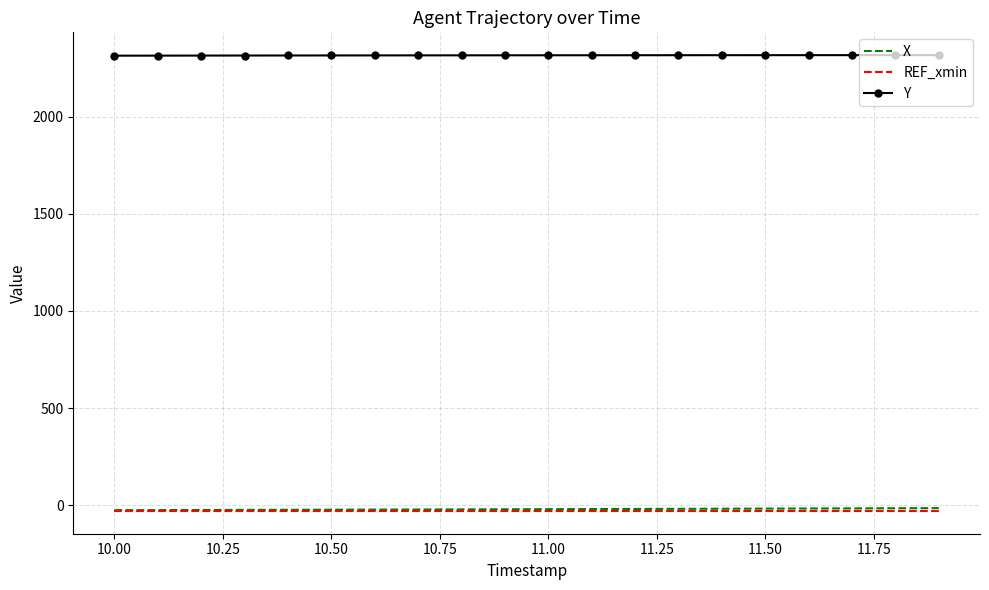

What is the average value of the REF_xmin series?

-29.9